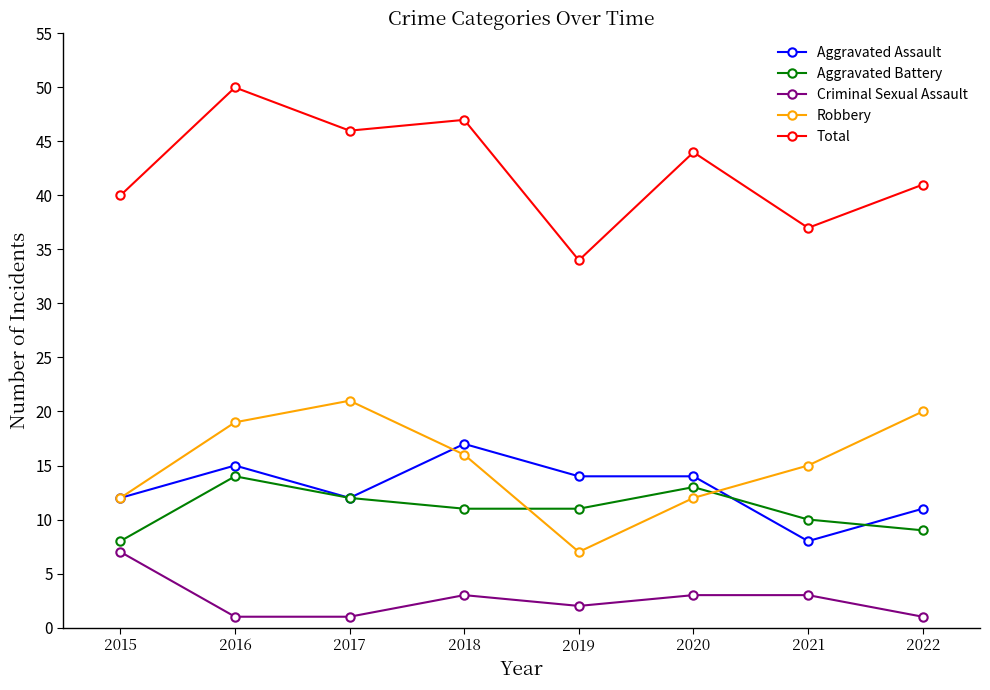

The value of Criminal Sexual Assault at 2022 is 1. True or false?

True